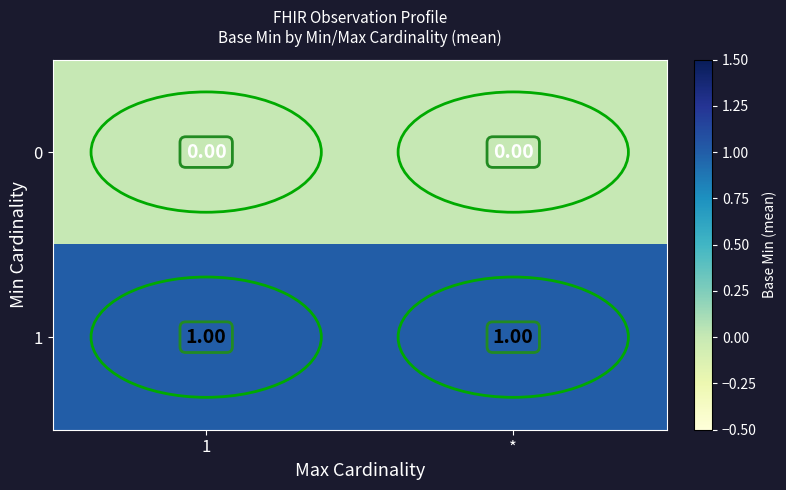

Rank the series by their average value, from highest to lowest.

1, 0